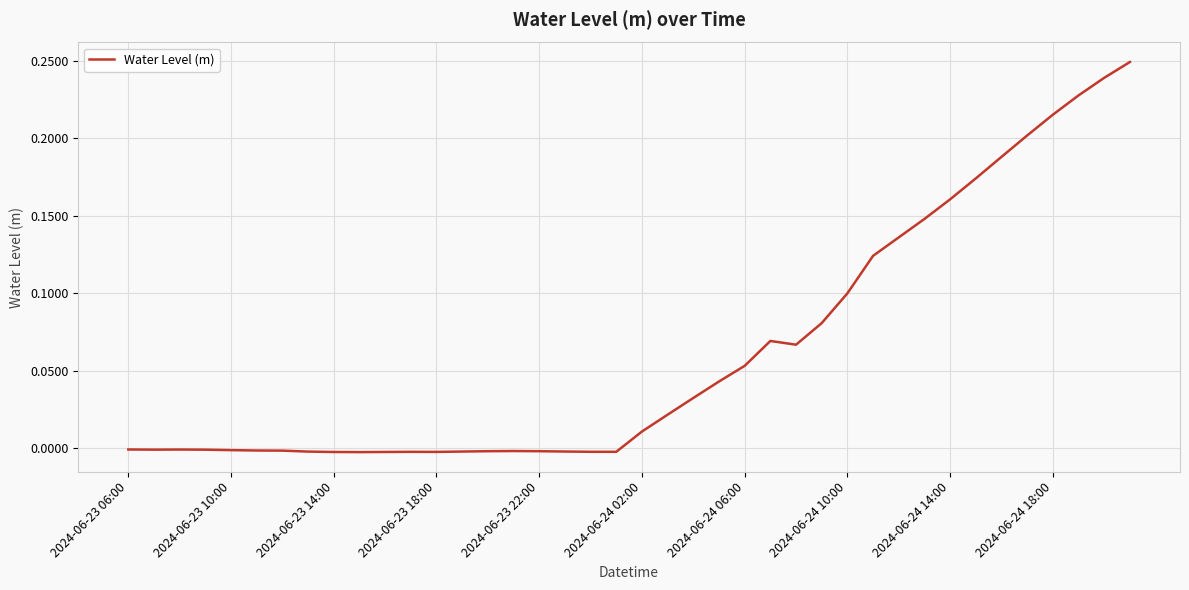

What is the difference between the maximum and minimum values?

0.3